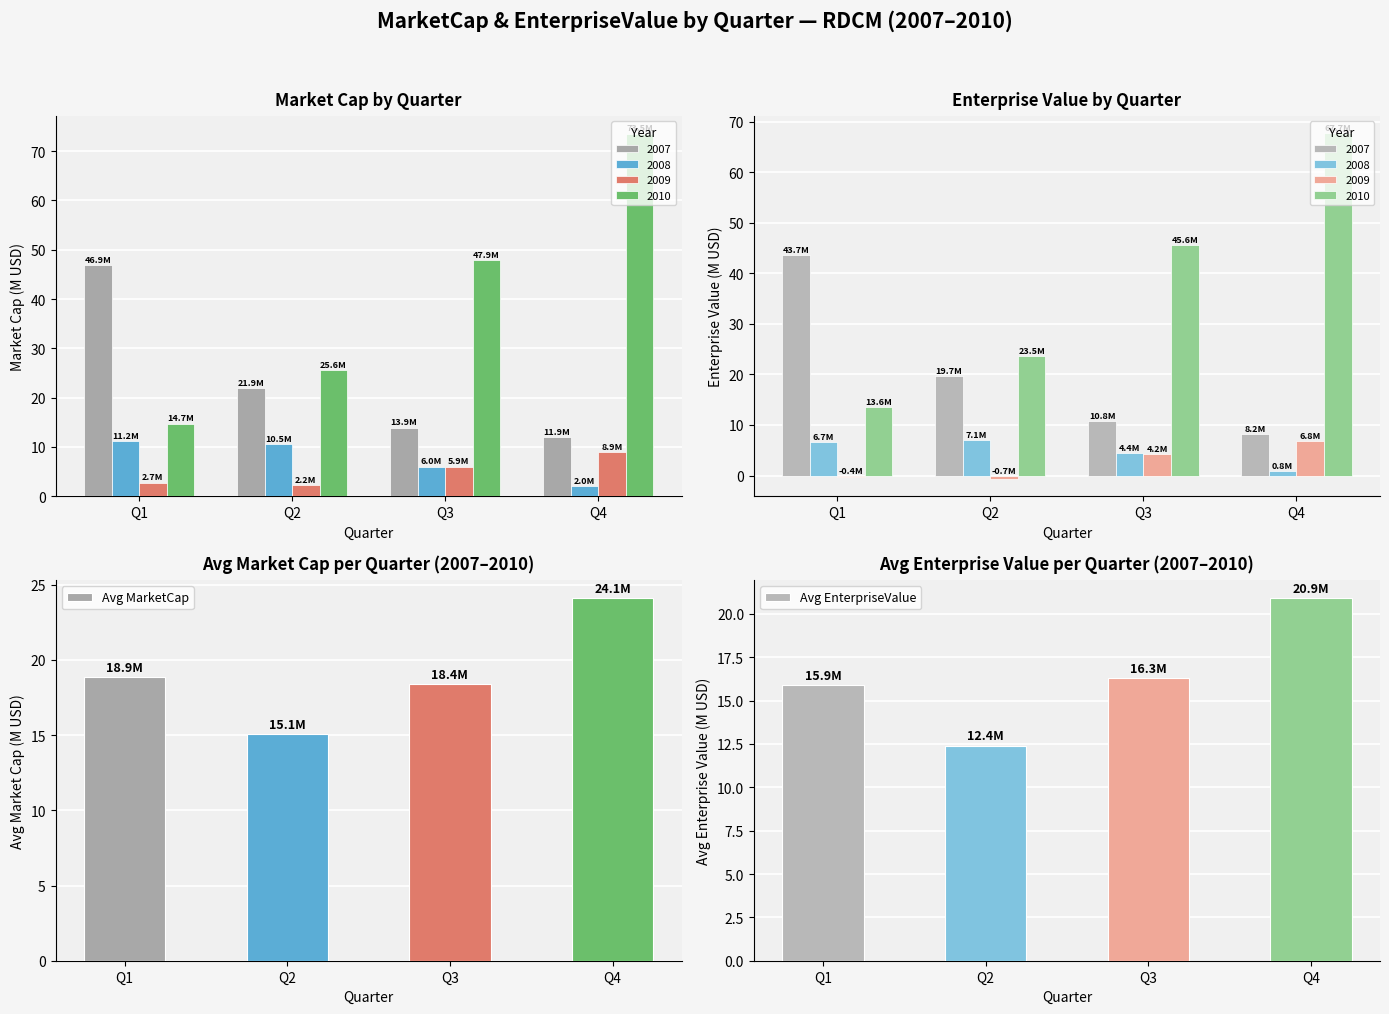

What is the average value of the Avg MarketCap series?

19.1